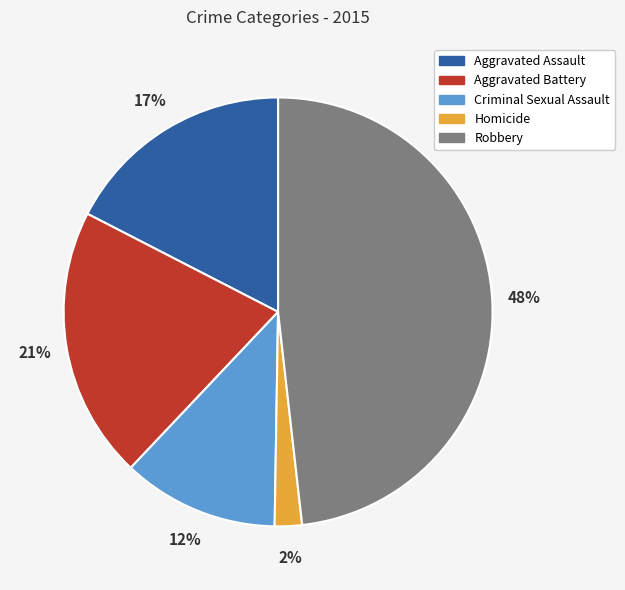

How many slices are in this pie chart?

5